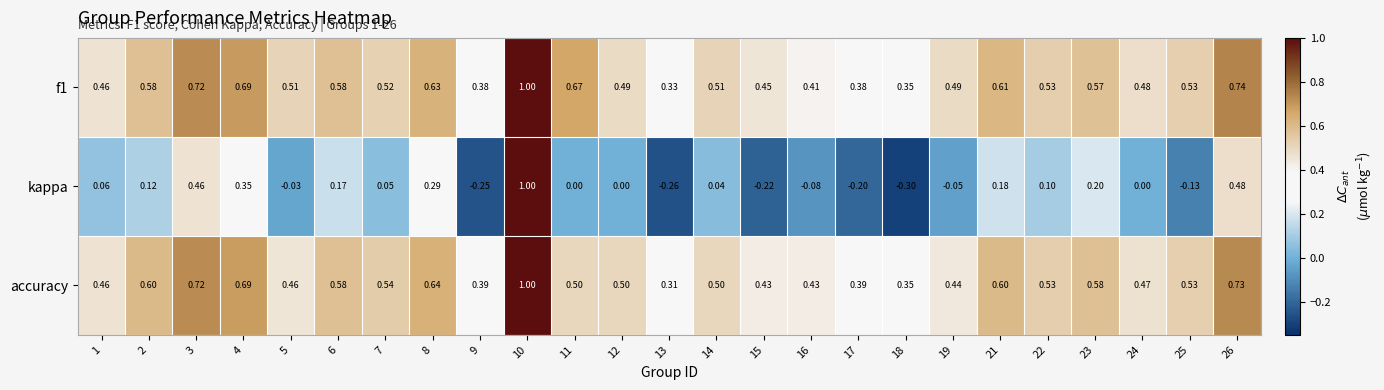

What is the total value across all series at 19?

0.9